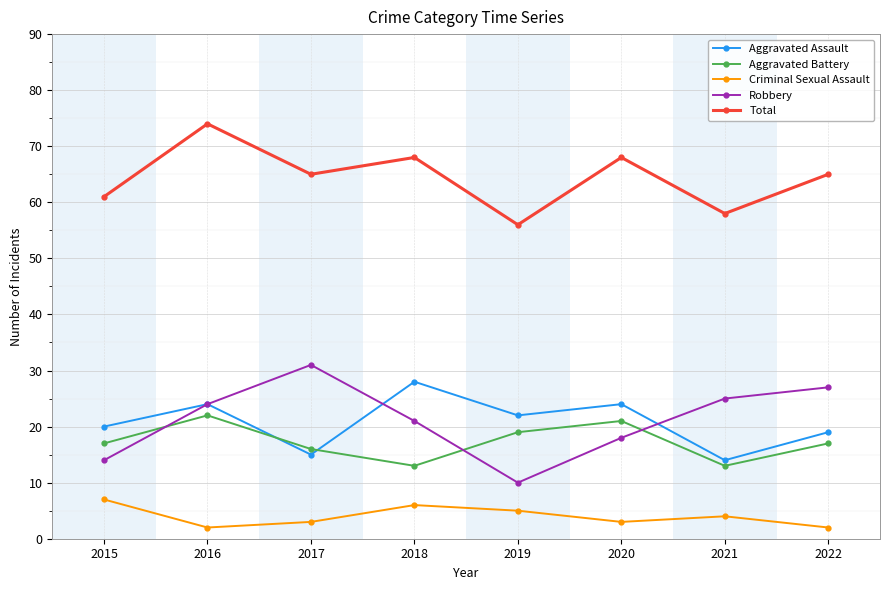

What is the value of the Total point at the 8th from the left?

65